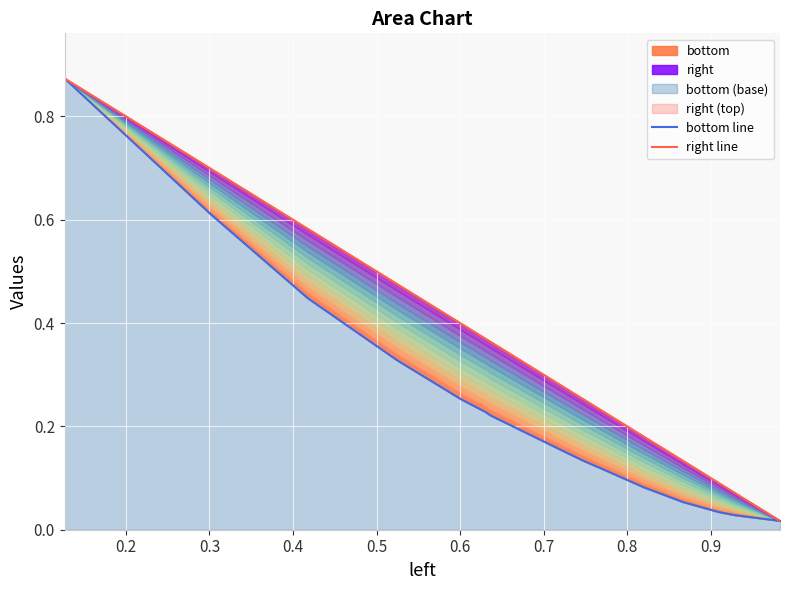

True or false: bottom line and right line cross at least once.

False